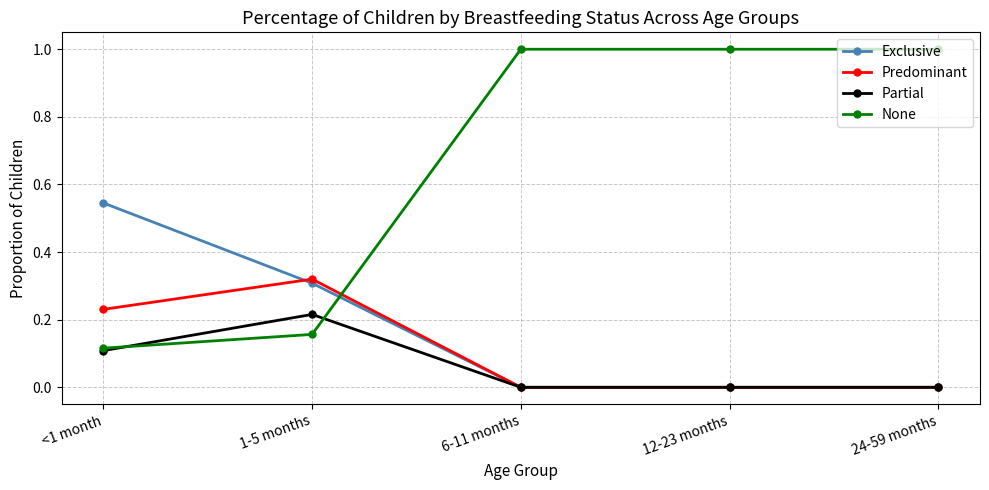

The value of Partial at <1 month is 0.1. True or false?

True